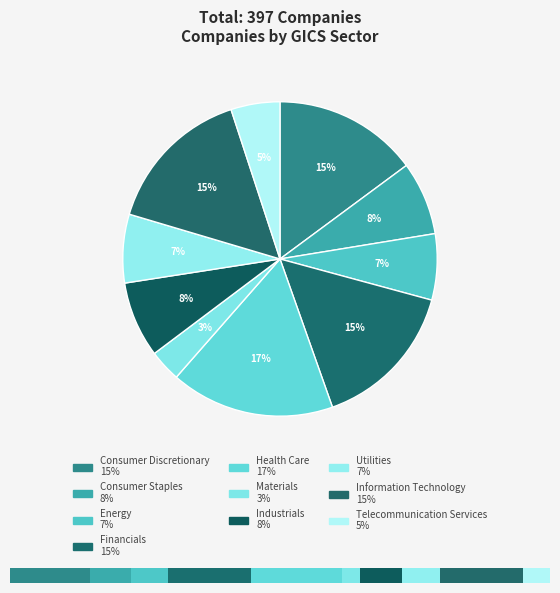

What is the largest slice in the pie chart?

Health Care